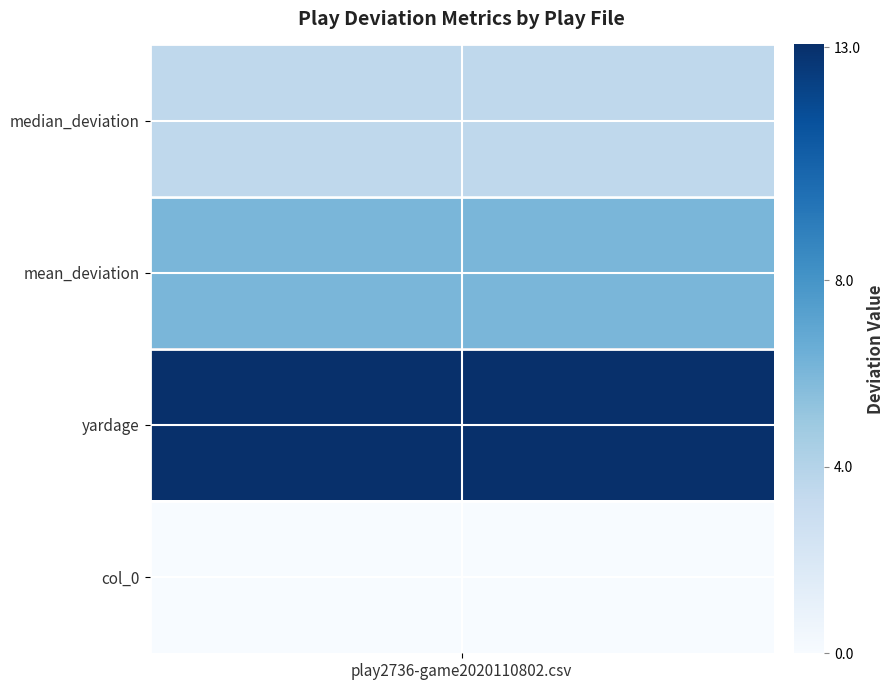

How many values are above zero?

3